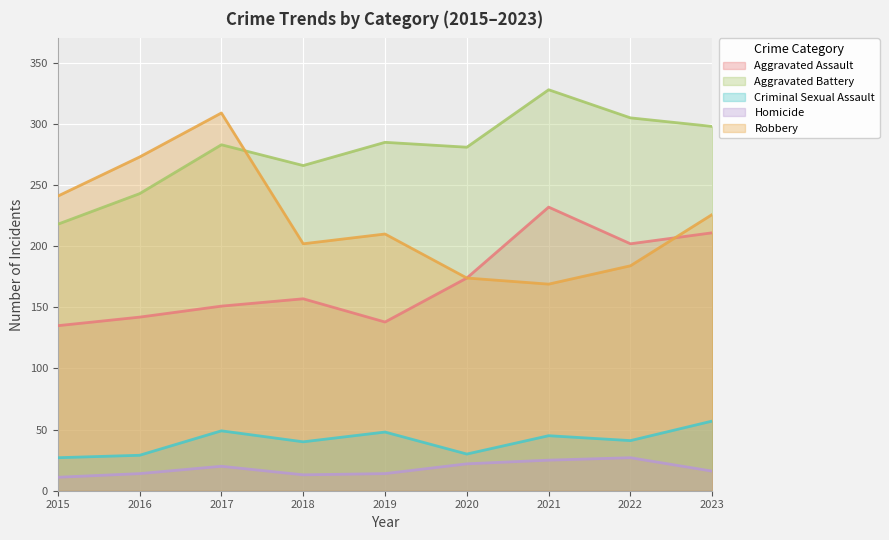

Reading right to left, extract all data points from this chart.

Aggravated Assault: 2023=211	2022=202	2021=232	2020=174	2019=138	2018=157	2017=151	2016=142	2015=135
Aggravated Battery: 2023=298	2022=305	2021=328	2020=281	2019=285	2018=266	2017=283	2016=243	2015=218
Criminal Sexual Assault: 2023=57	2022=41	2021=45	2020=30	2019=48	2018=40	2017=49	2016=29	2015=27
Homicide: 2023=16	2022=27	2021=25	2020=22	2019=14	2018=13	2017=20	2016=14	2015=11
Robbery: 2023=226	2022=184	2021=169	2020=174	2019=210	2018=202	2017=309	2016=273	2015=241